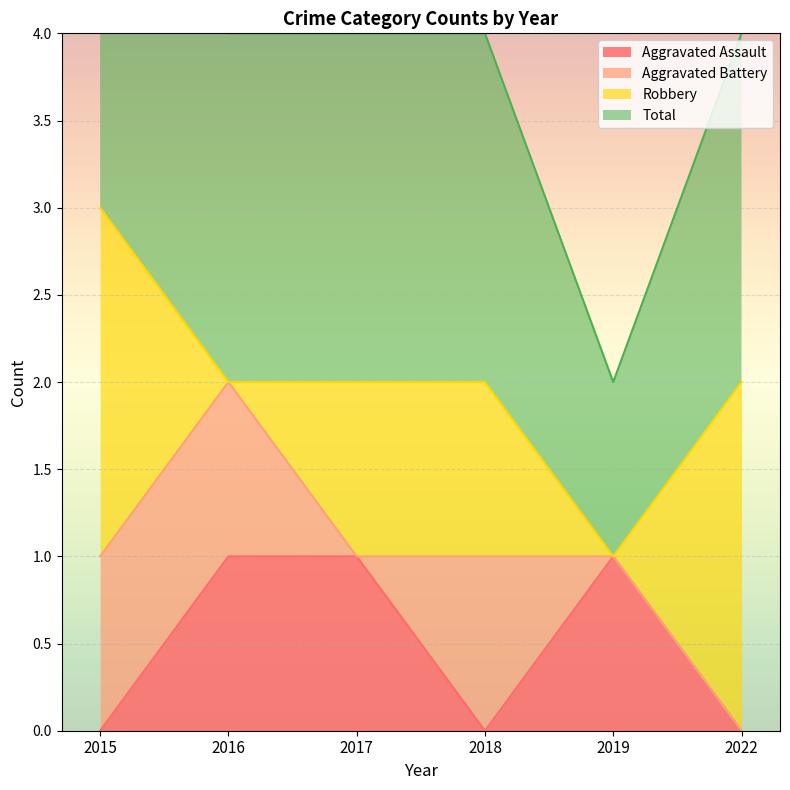

Is it true that Aggravated Assault equals 1 at 2017?

True